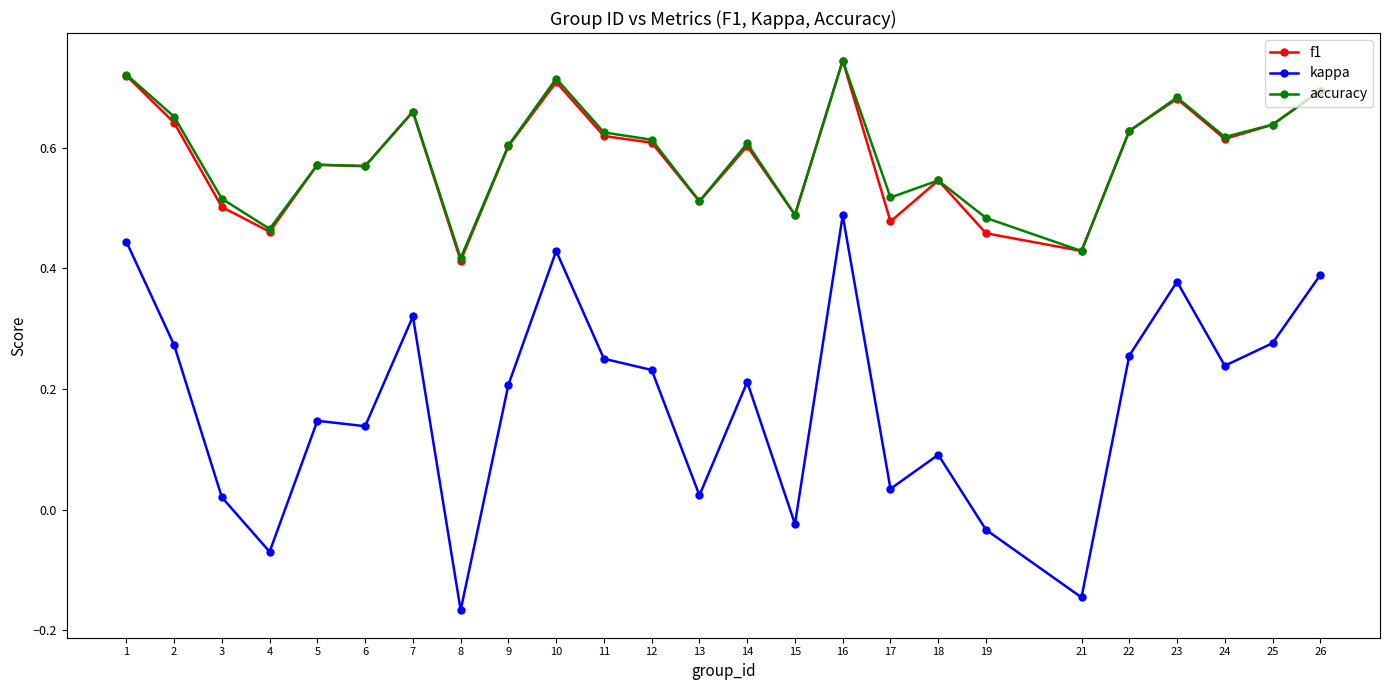

Is it true that accuracy equals 1.2 at 1?

False